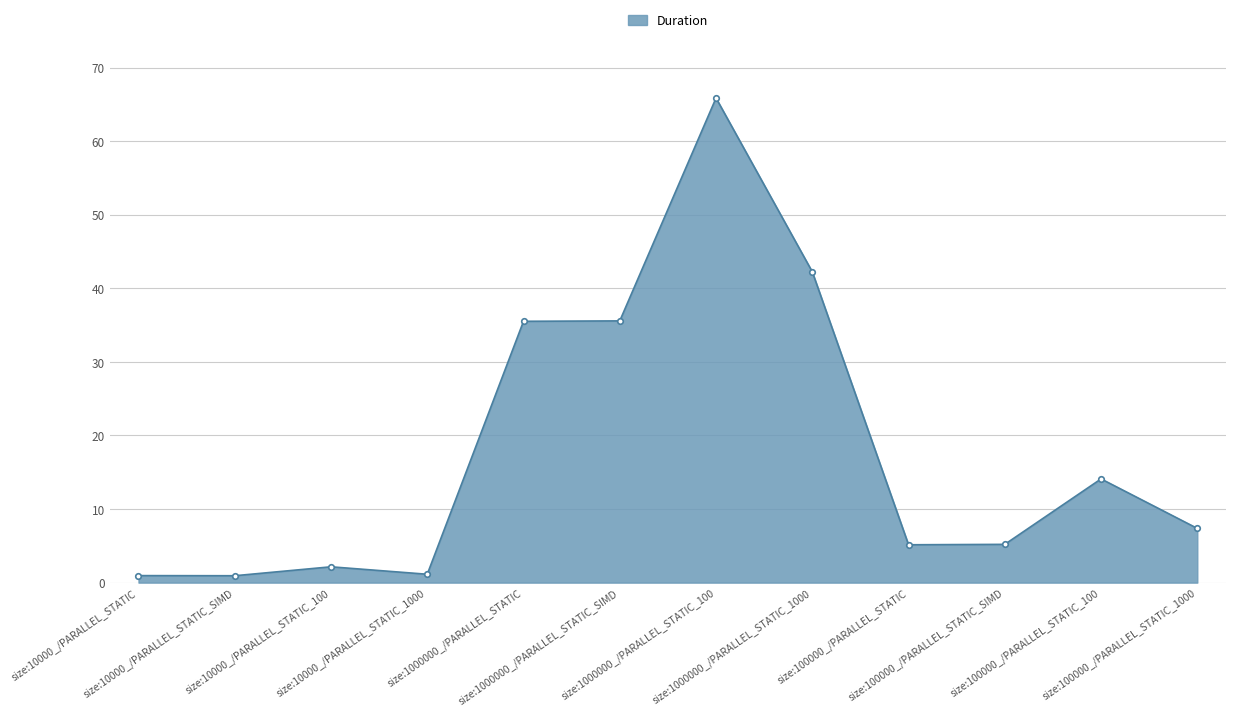

What is the difference between the maximum and minimum values?

64.9